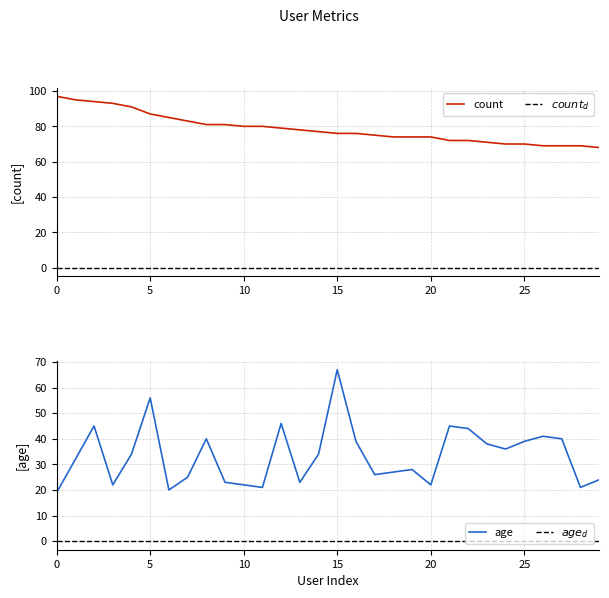

In age, how many points are lower than both neighbors (excluding endpoints)?

8